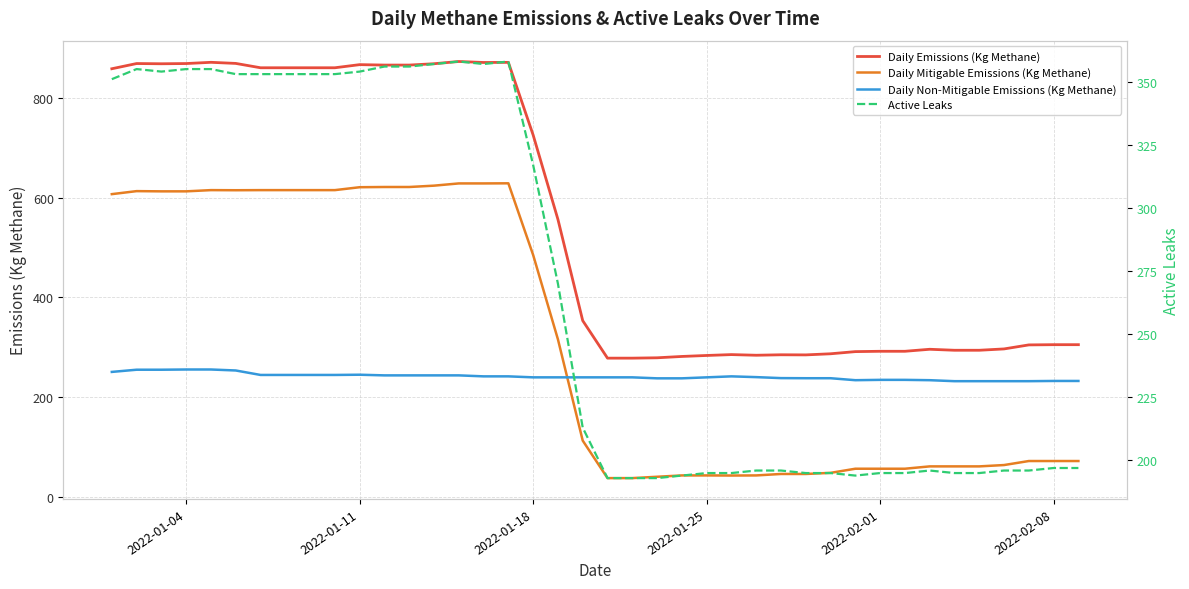

What is the maximum value for Daily Non-Mitigable Emissions (Kg Methane)?

255.8